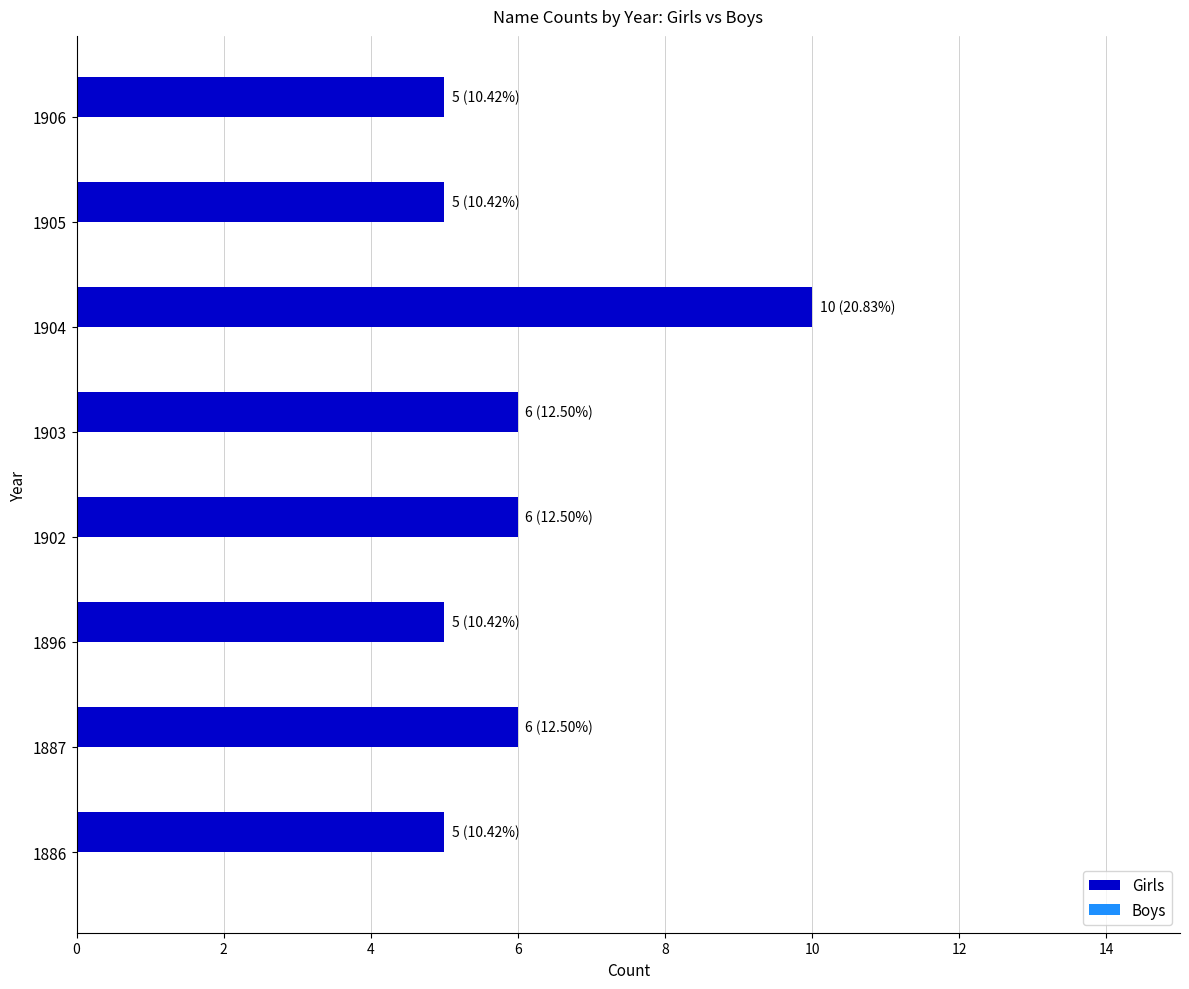

Reading bottom to top, what are all the values shown in this chart?

1886=5	1887=6	1896=5	1902=6	1903=6	1904=10	1905=5	1906=5